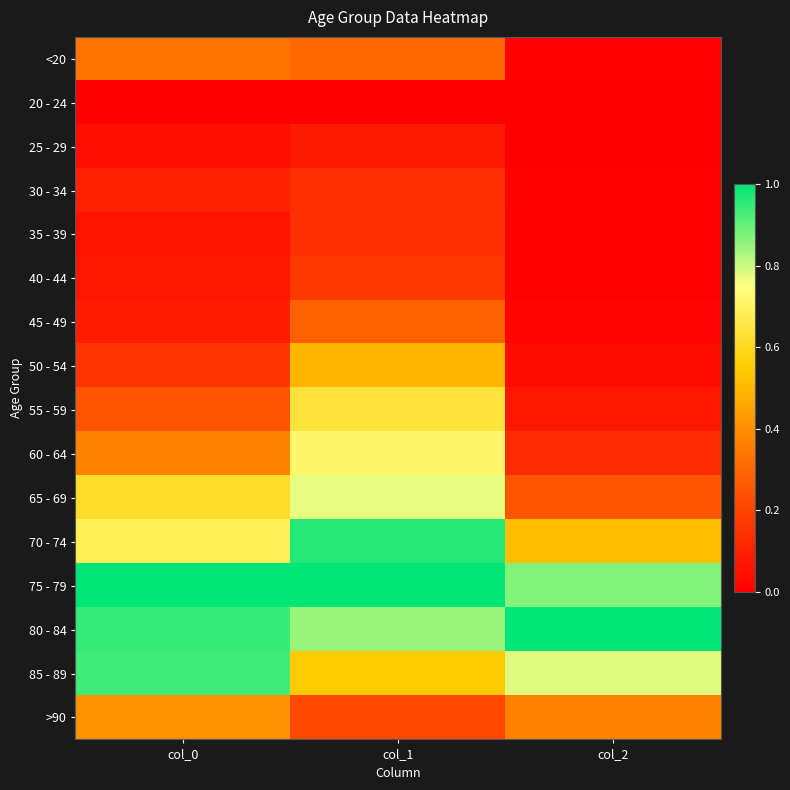

At which category is the sum across all series the highest?

col_1